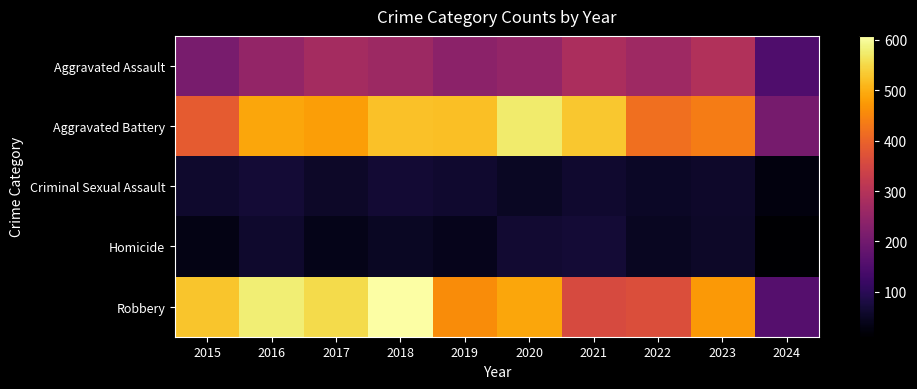

What is the spread (max minus min) of values at 2017?

516